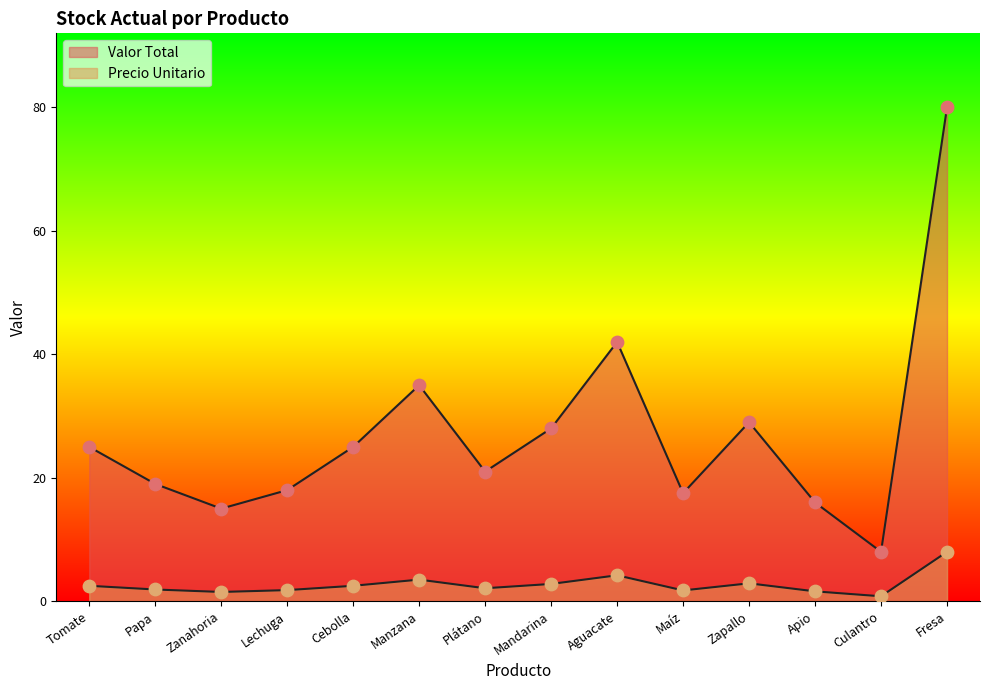

Which series has the largest total across all categories?

Valor Total